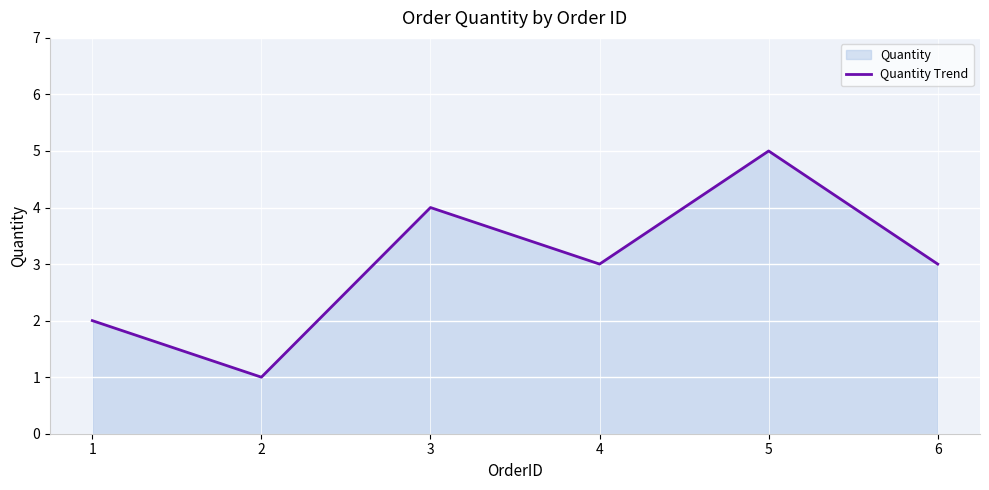

What is the sum of all values?

18